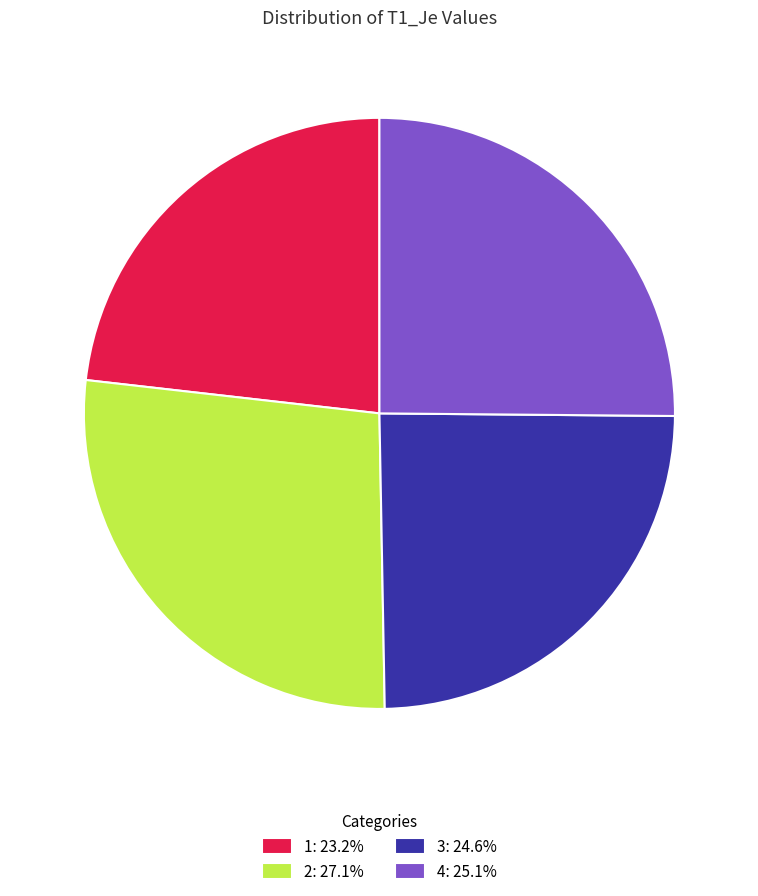

Does 4: 25.1% account for over 50% of the chart?

No